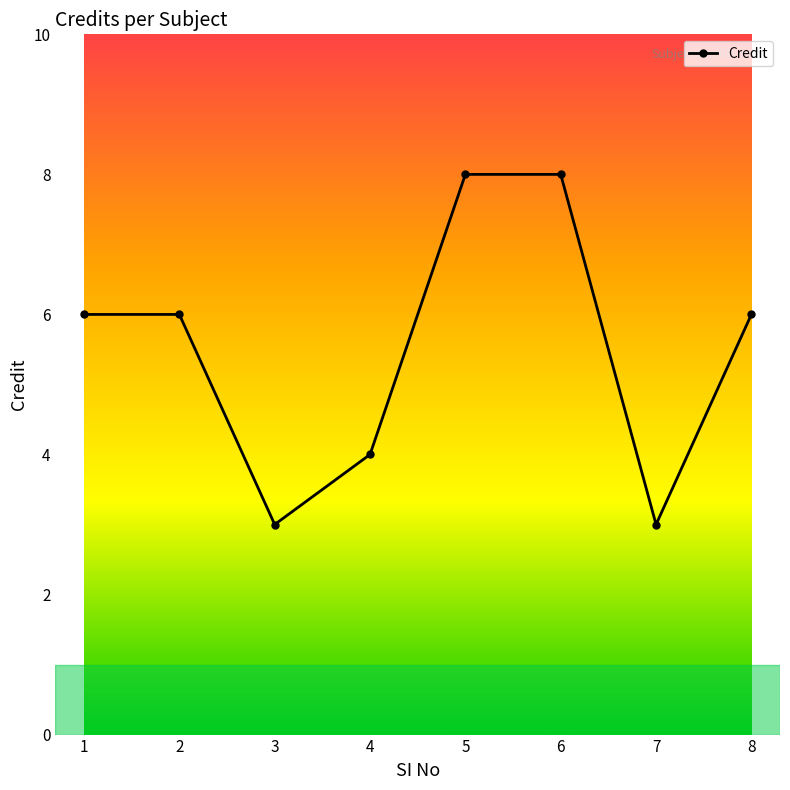

Reading left to right, list all the values displayed in this chart.

1=6	2=6	3=3	4=4	5=8	6=8	7=3	8=6